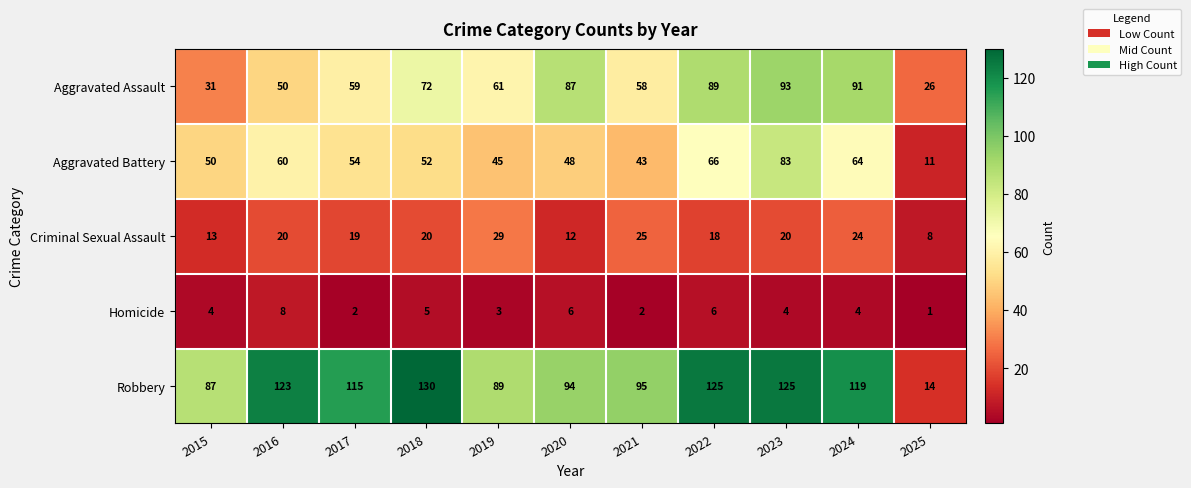

What is the total value across all series at 2020?

247